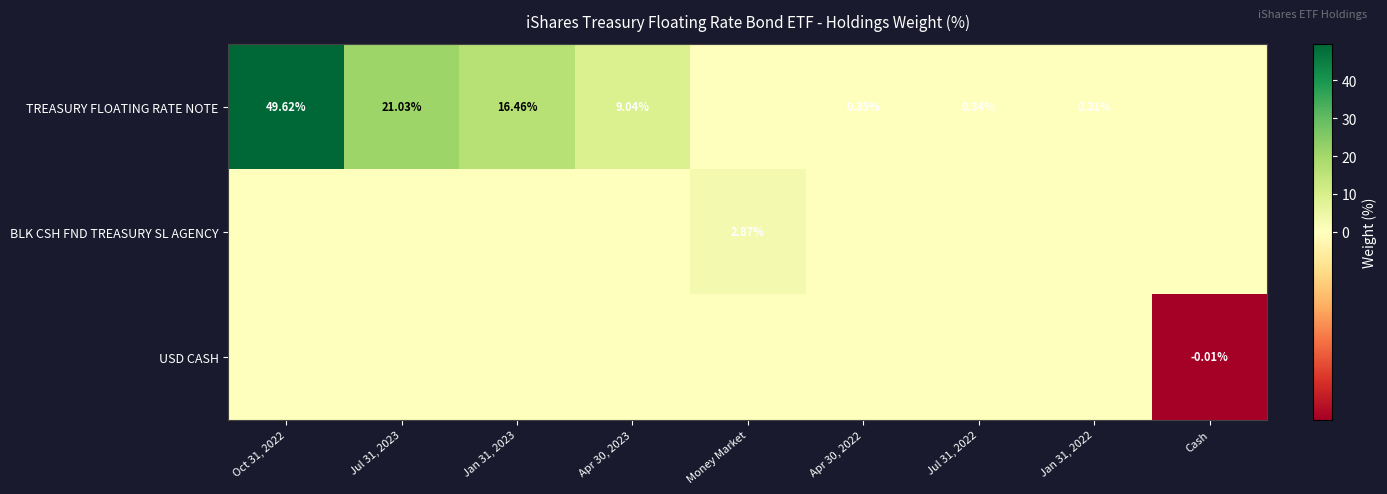

At which label is TREASURY FLOATING RATE NOTE closest to 24?

Jul 31, 2023